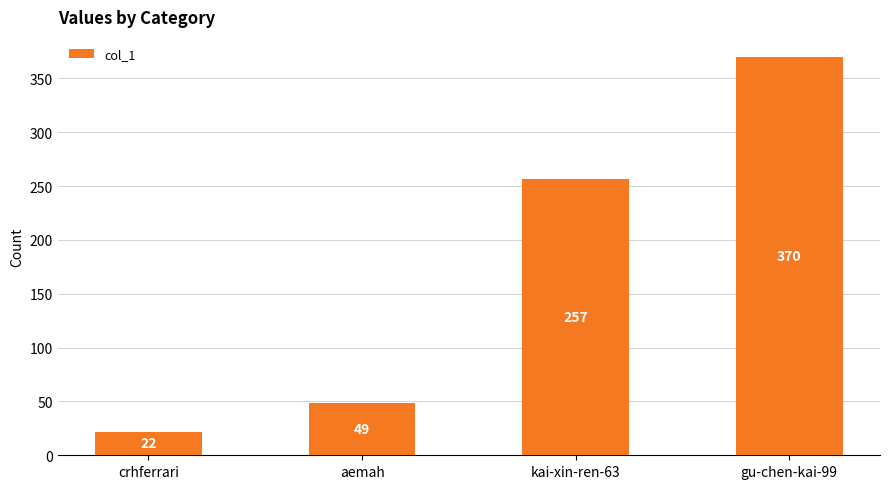

Is it true that the value at kai-xin-ren-63 is 439?

False